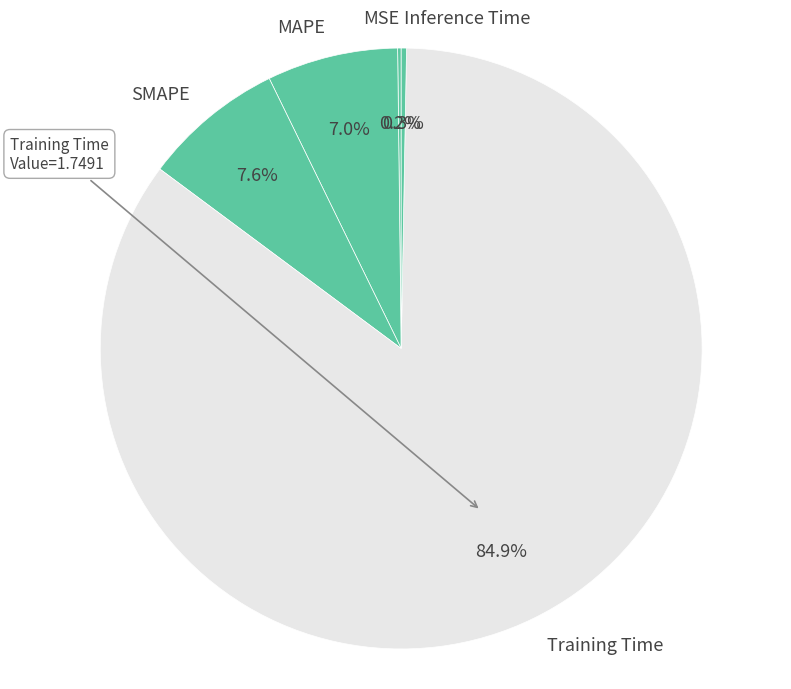

Which category accounts for the majority?

Training Time